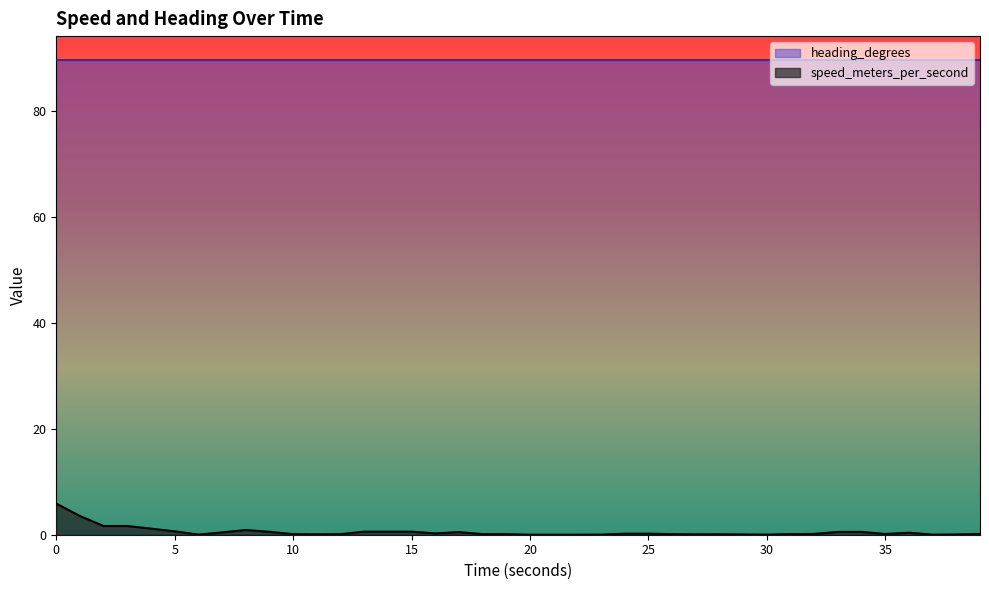

Reading right to left, what are all the values shown in this chart?

38.999727487=0.2	37.999734878=0.0	36.999740839=0.0	35.999747753=0.4	34.999754667=0.1	33.999760151=0.5	32.999767303=0.5	31.999773025=0.2	30.999780178=0.1	29.999786615=0.0	28.999792814=0.0	27.999799251=0.1	26.999806404=0.1	25.999812841=0.1	24.999819755=0.2	23.999825477=0.2	22.999832153=0.0	21.999839306=0.0	20.999845028=0.0	19.99985218=0.0	18.999858141=0.1	17.999864816=0.1	16.999871731=0.5	15.999877453=0.2	14.999884844=0.6	13.999891281=0.6	12.999897718=0.6	11.999903202=0.1	10.999910831=0.1	9.999916553=0.1	8.999923229=0.5	7.99993062=0.9	6.999936104=0.4	5.999943256=0.0	4.999949455=0.6	3.999956369=1.2	2.999962807=1.6	1.999969721=1.6	0.999975204=3.5	0.0=5.9